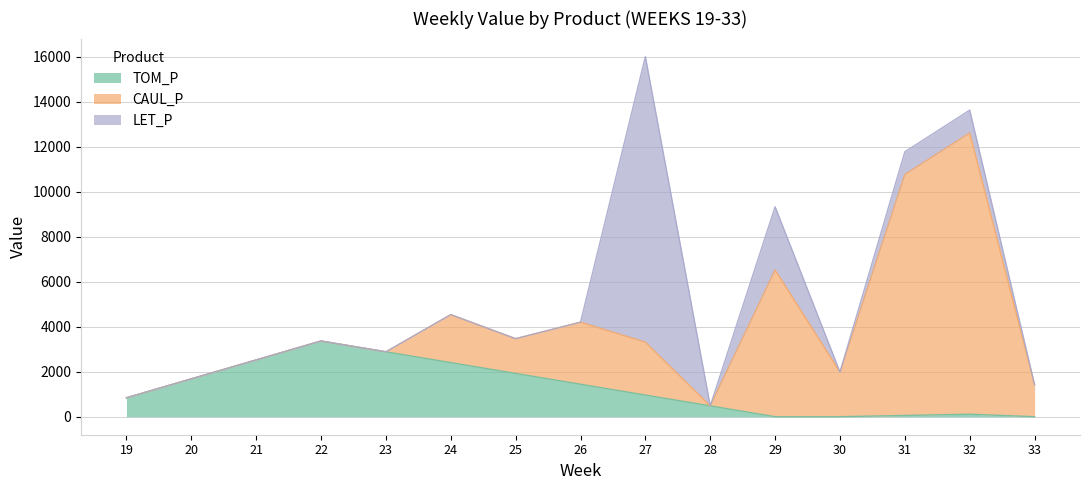

How many times do CAUL_P and LET_P cross each other?

1